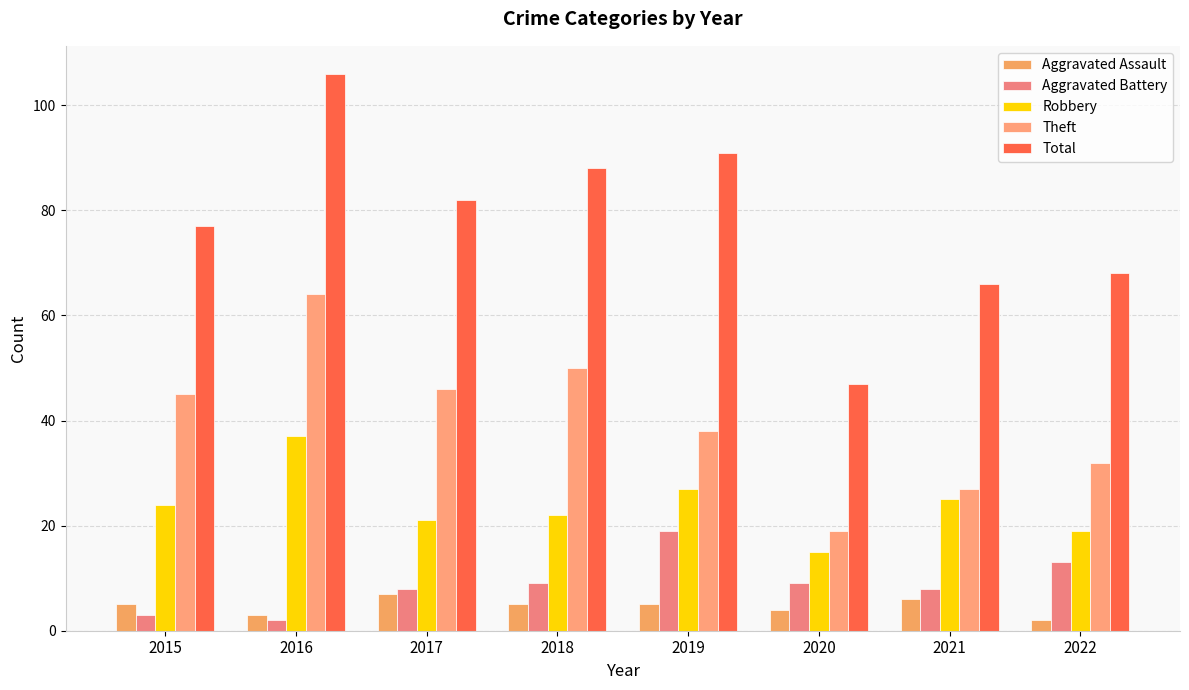

What is the total value across all series at 2020?

94